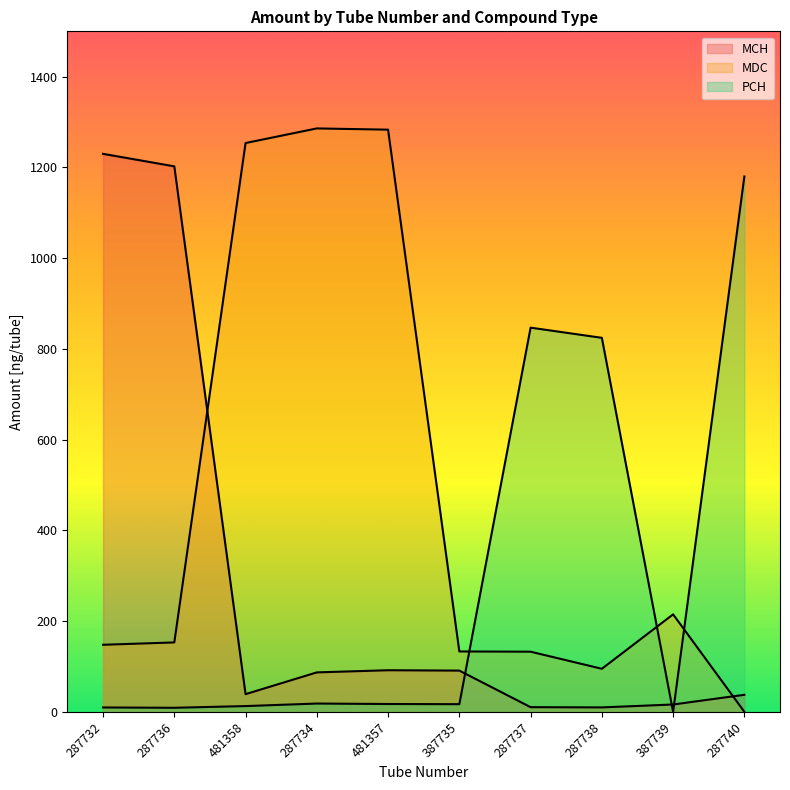

In PCH, how many points are higher than both neighbors (excluding endpoints)?

2